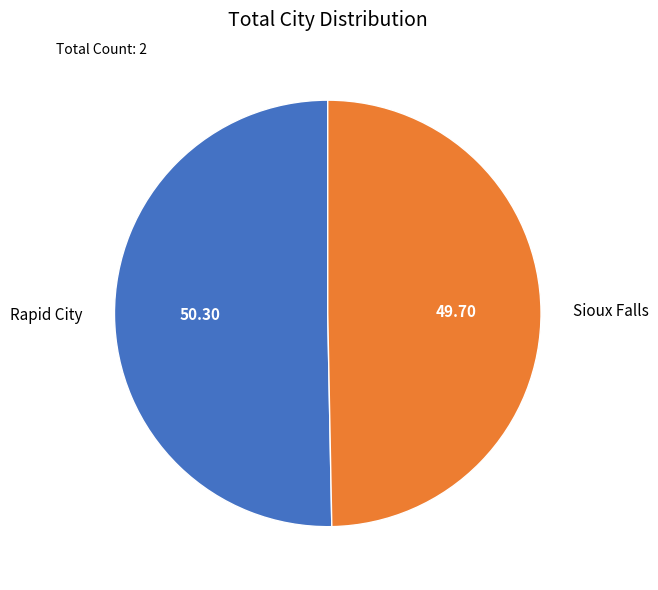

Does Sioux Falls account for over 50% of the chart?

No